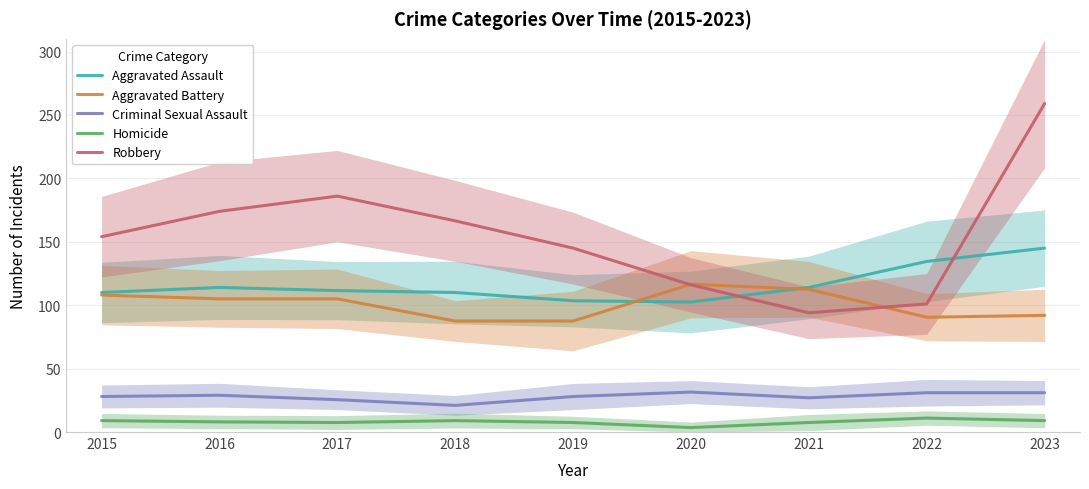

What is the sum of all Homicide values?

72.0